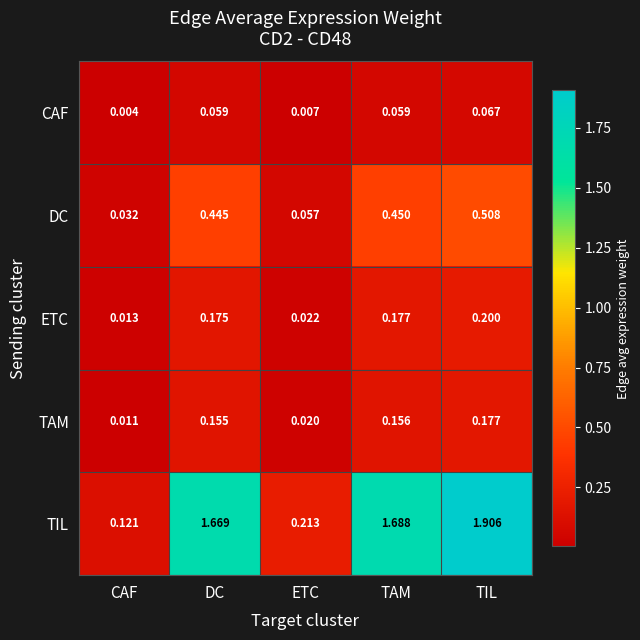

Which series has the widest spread of values?

TIL